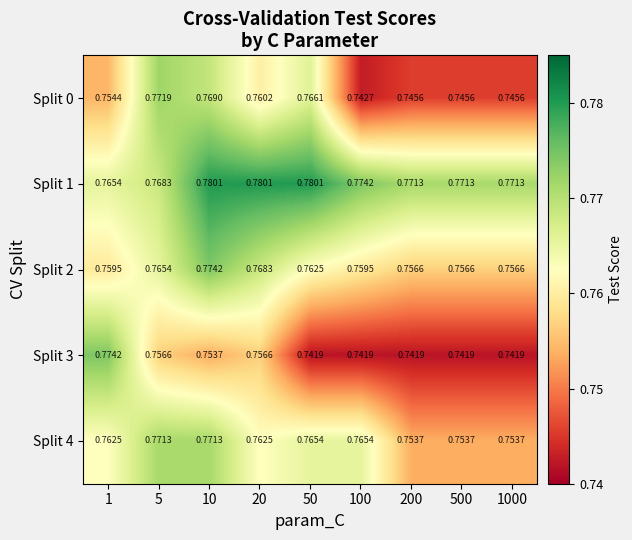

Which series has the widest spread of values?

Split 3